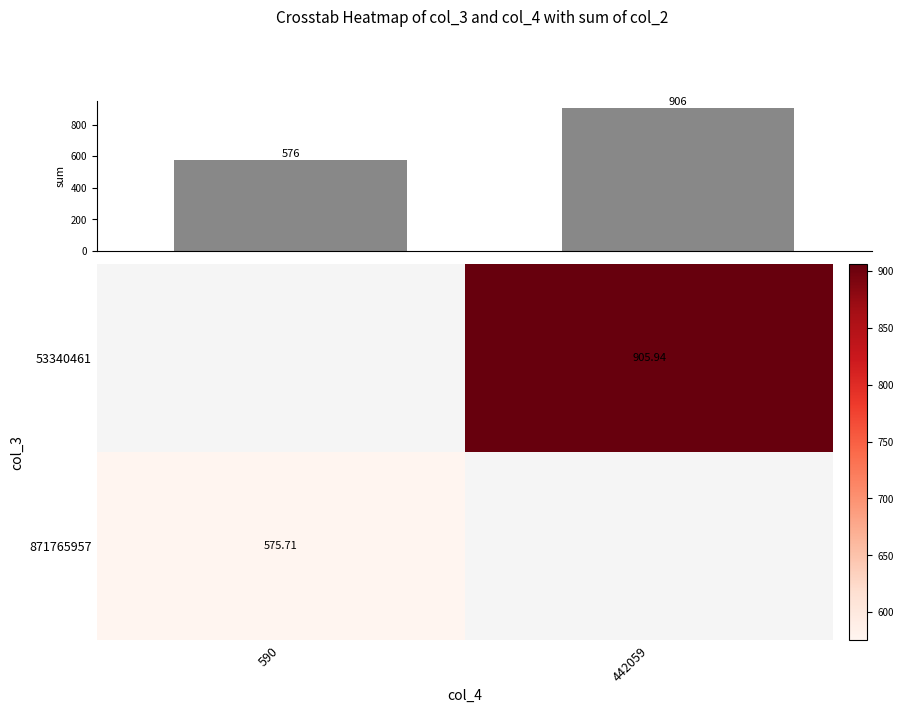

What is the value of the 2nd bar from the left?

905.9